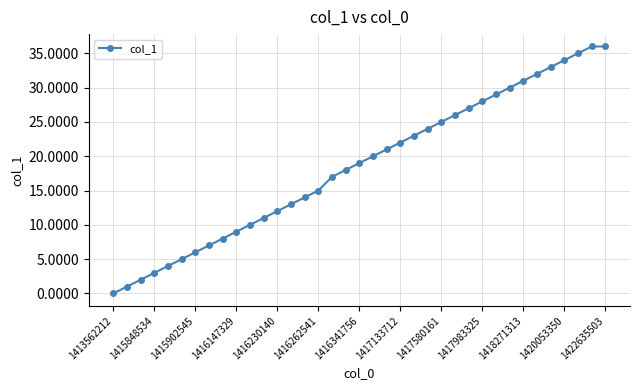

Count the number of data series in this chart.

1